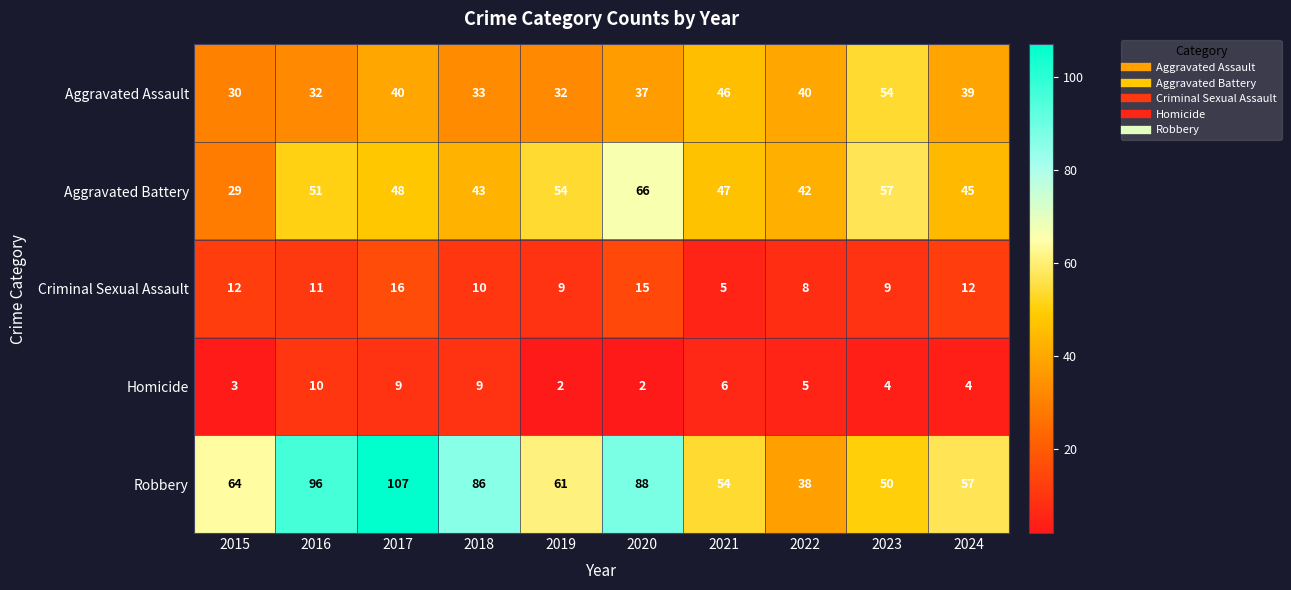

What value does the Aggravated Assault series have at 2015, to the nearest 5?

30